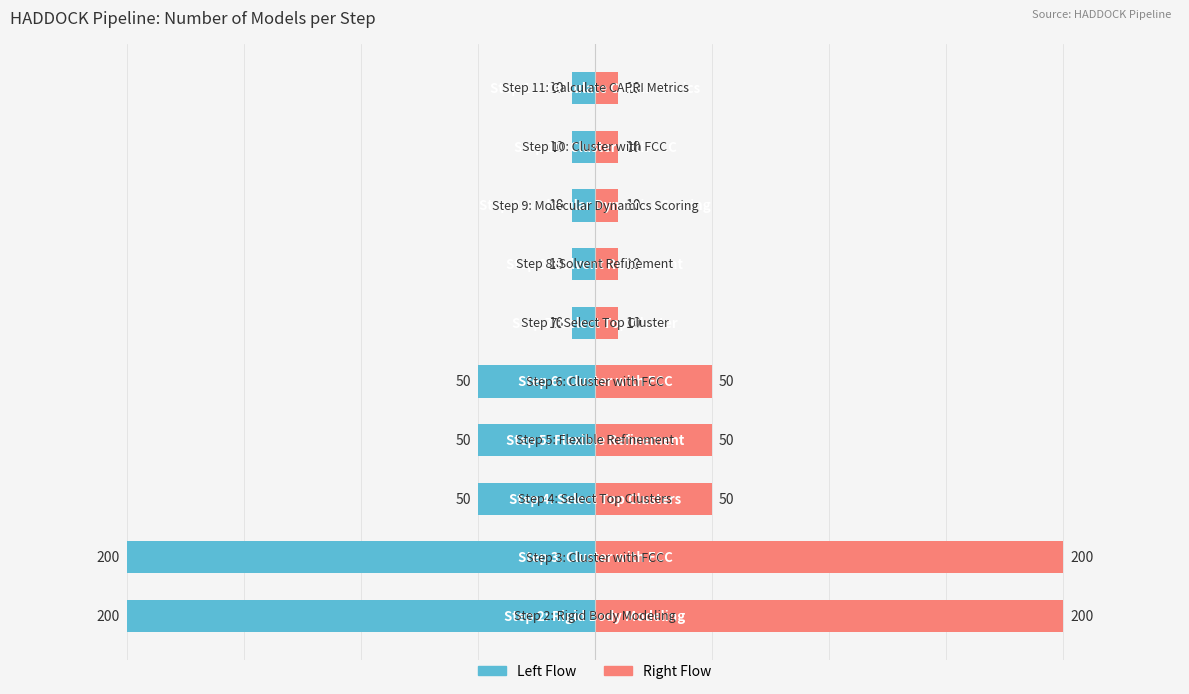

Between −300 and 100, which is larger?

100